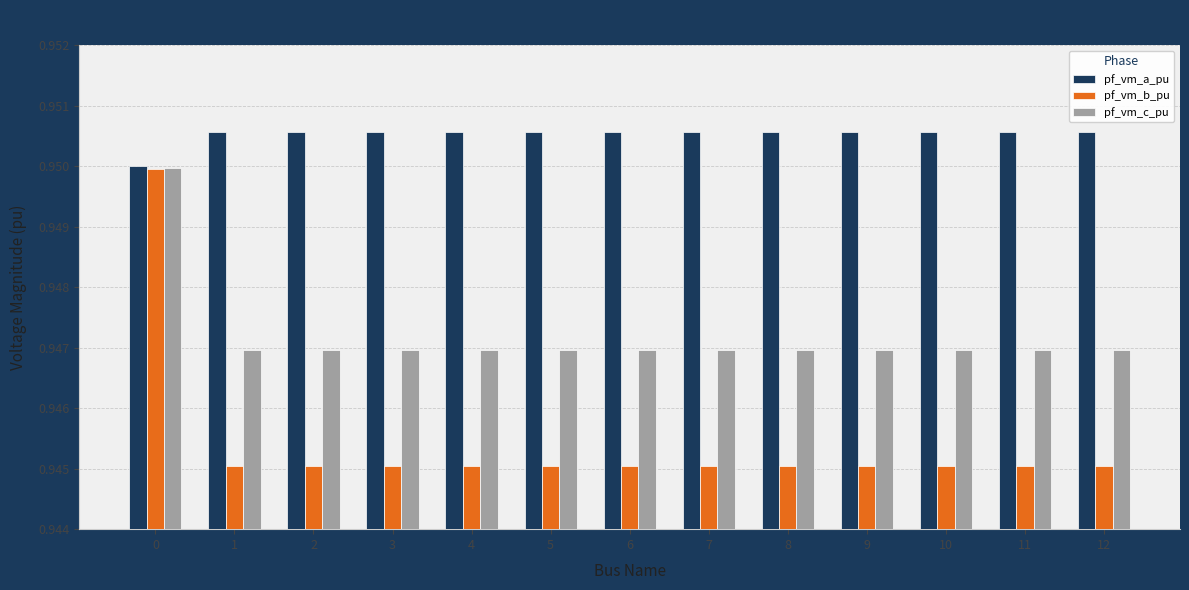

Rank the series at 8 from highest to lowest value.

pf_vm_a_pu, pf_vm_c_pu, pf_vm_b_pu